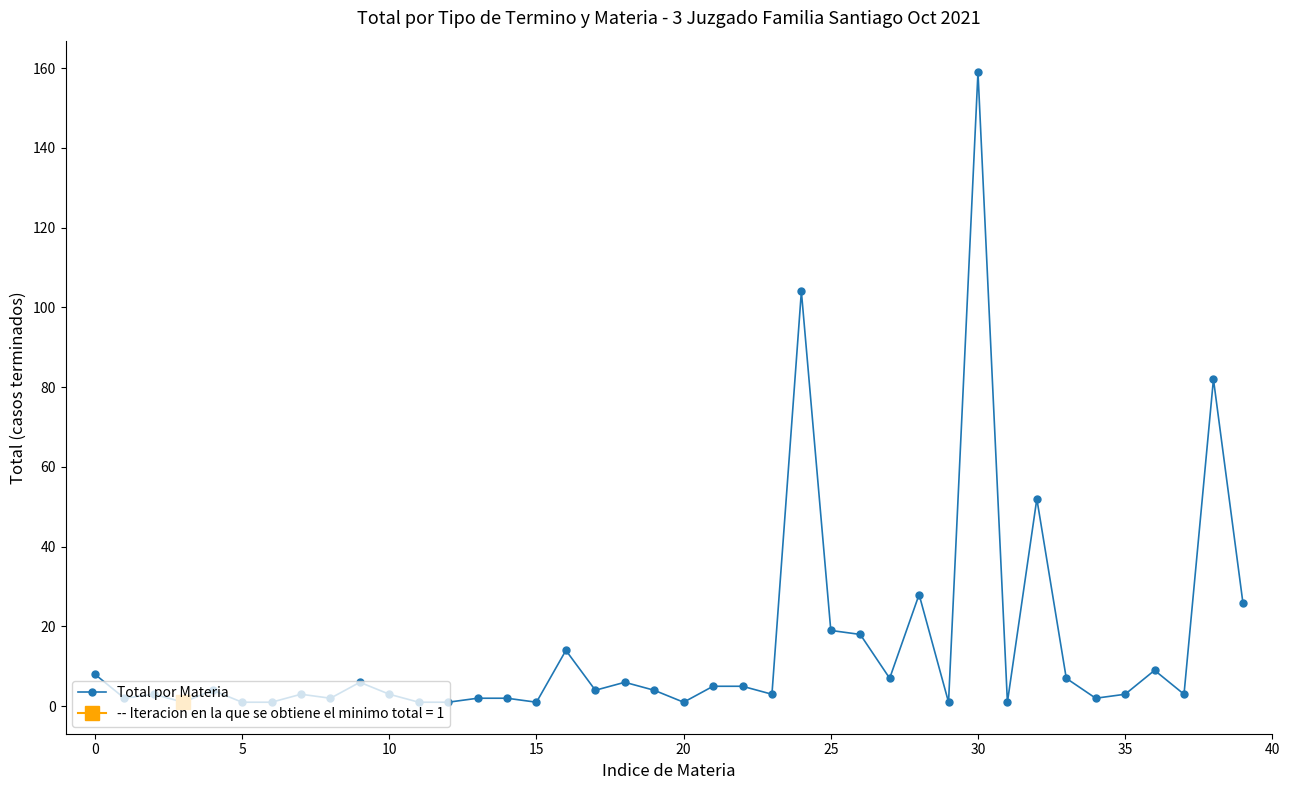

How many data points are above 4?

17